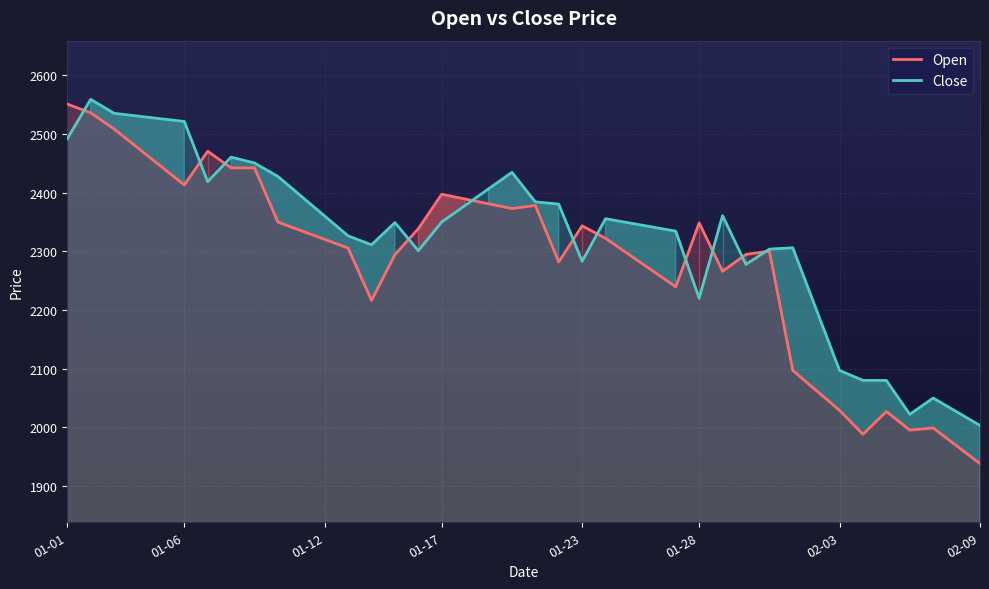

How many interior local valleys does the Open series have?

8